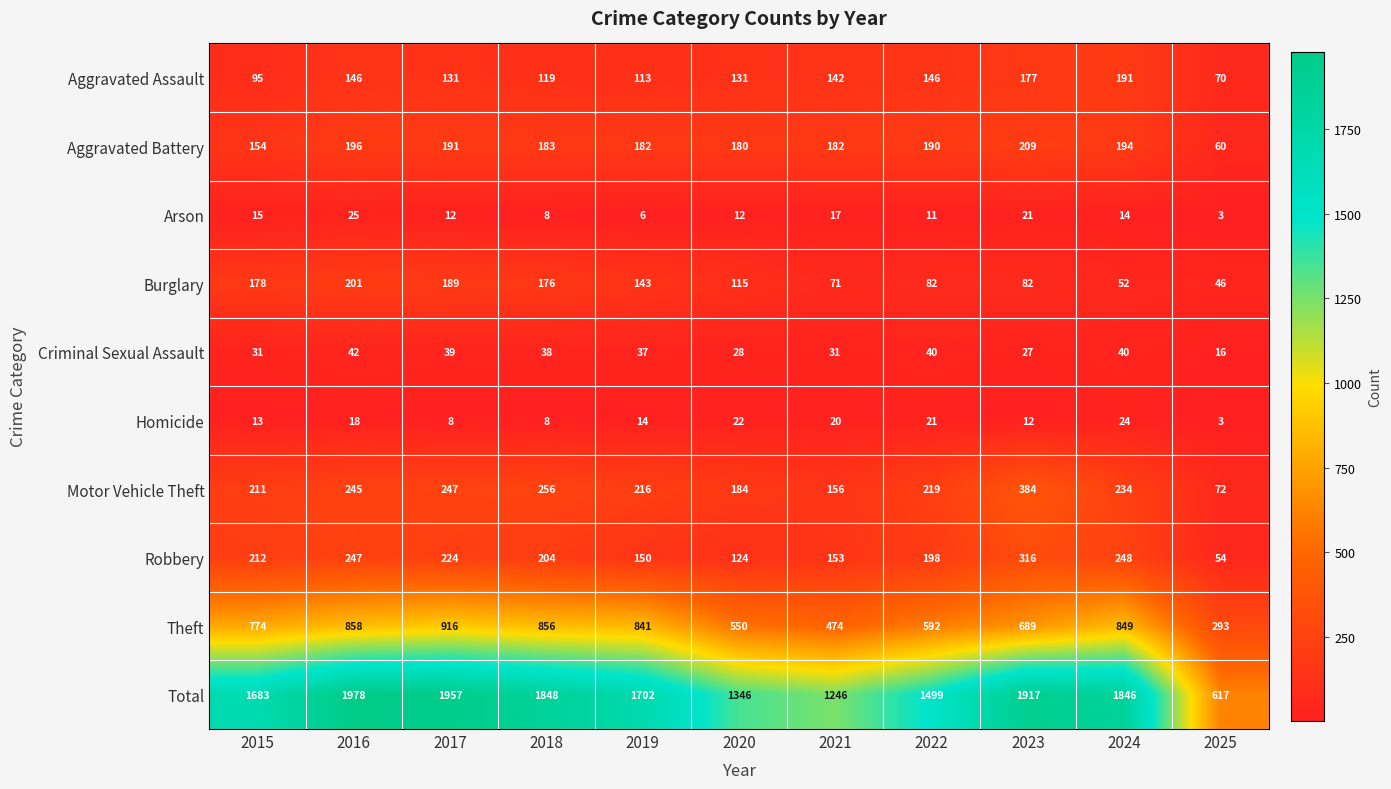

What is the sum of all Aggravated Battery values?

1921